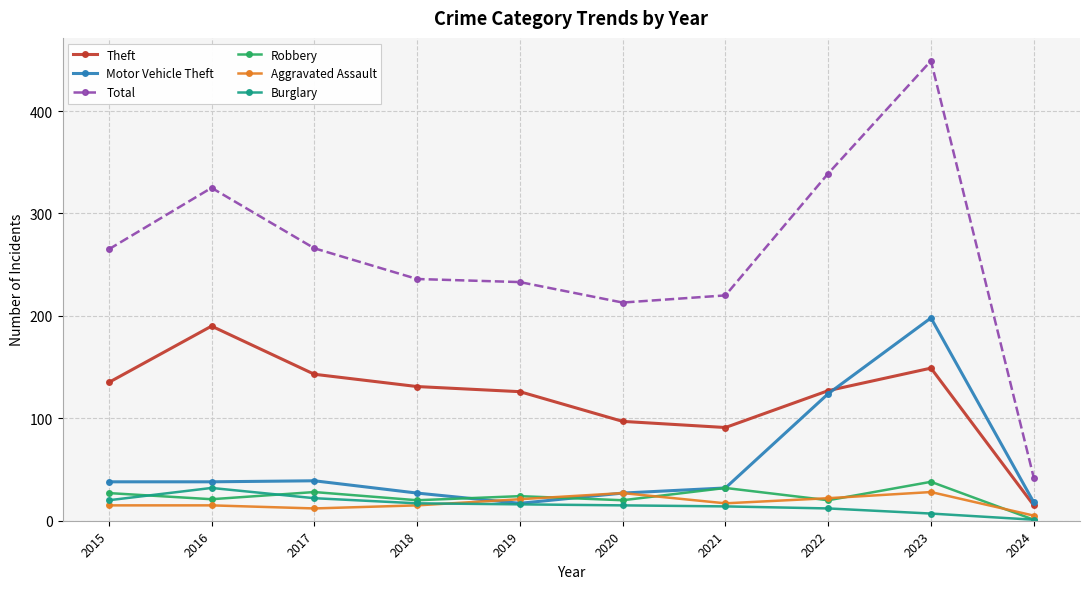

True or false: Robbery and Theft intersect in this chart.

False